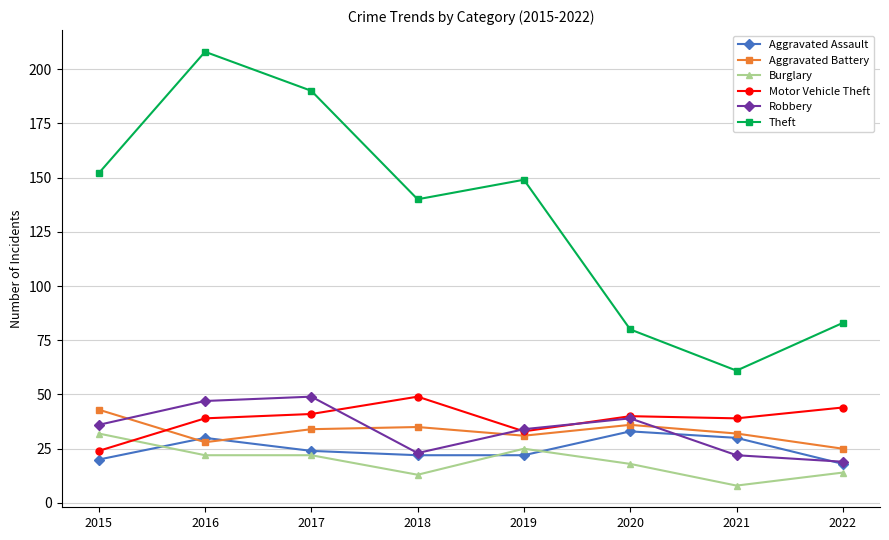

What is the spread (max minus min) of values at 2016?

186